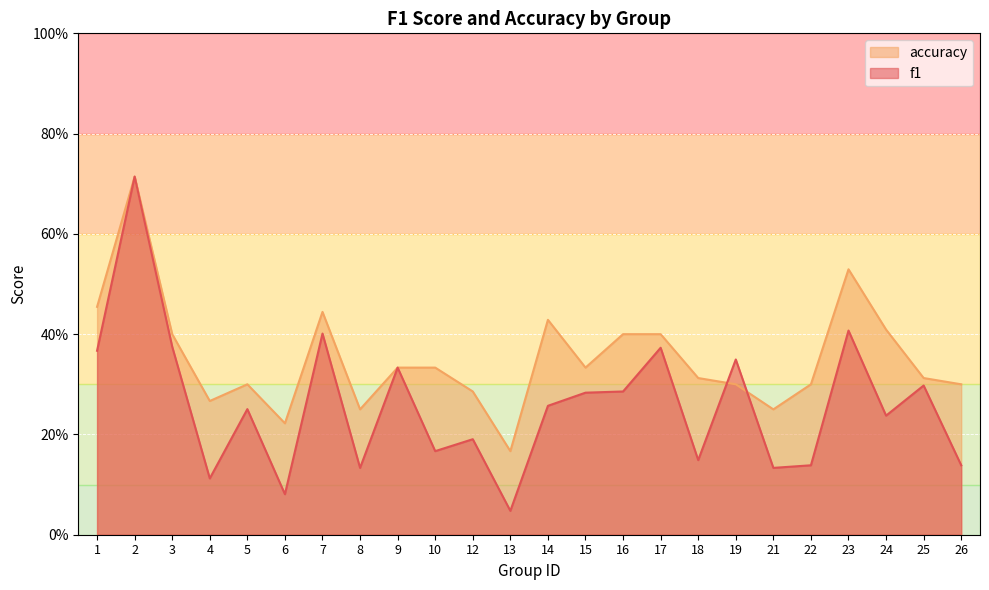

The value of accuracy at 21 is 0.4. True or false?

False